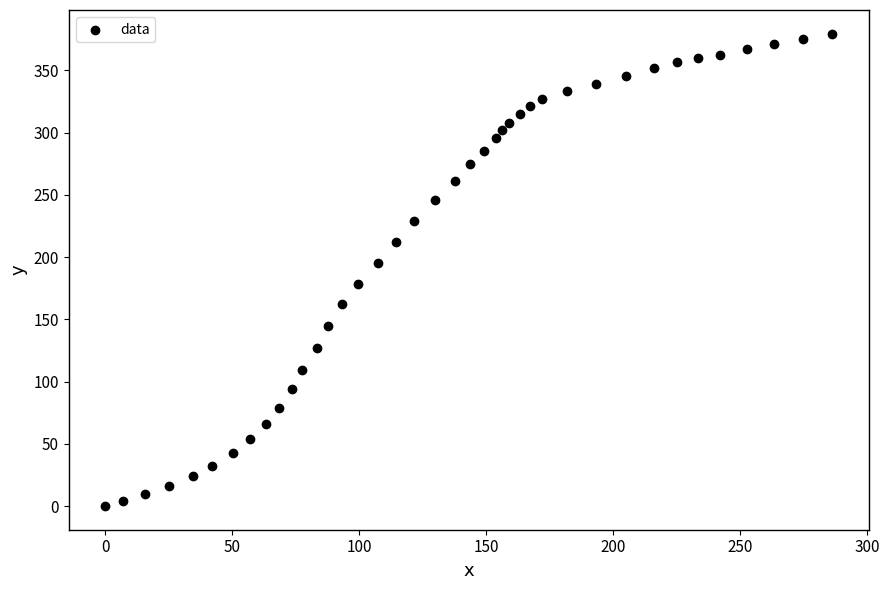

What is the range of X values (max minus min)?

286.4